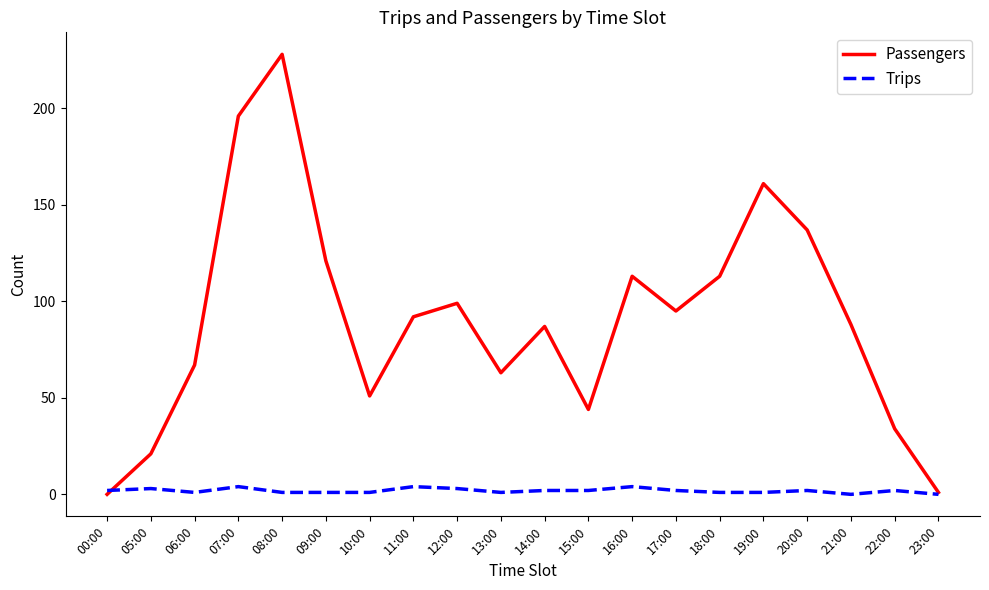

Is the value of Passengers at 12:00 greater than the value of Trips at 07:00?

Yes